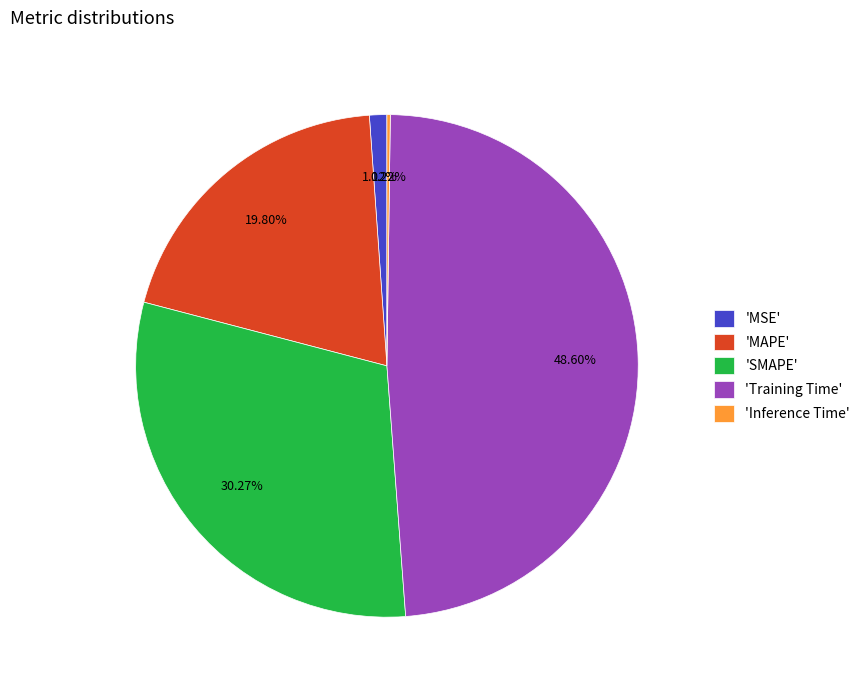

Combined, do 'Training Time' and 'SMAPE' account for over 50%?

Yes